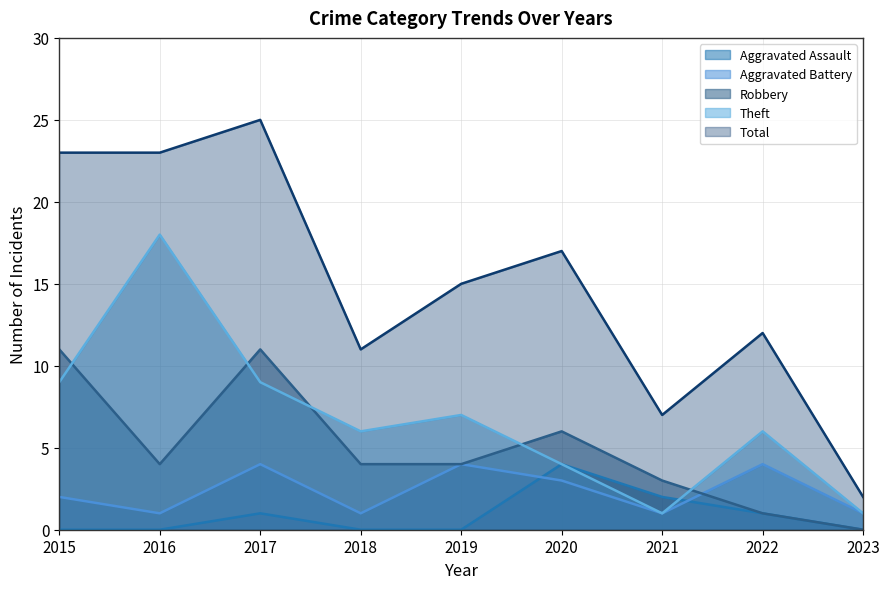

List the series in order of their peak value, lowest first.

Aggravated Assault, Aggravated Battery, Robbery, Theft, Total